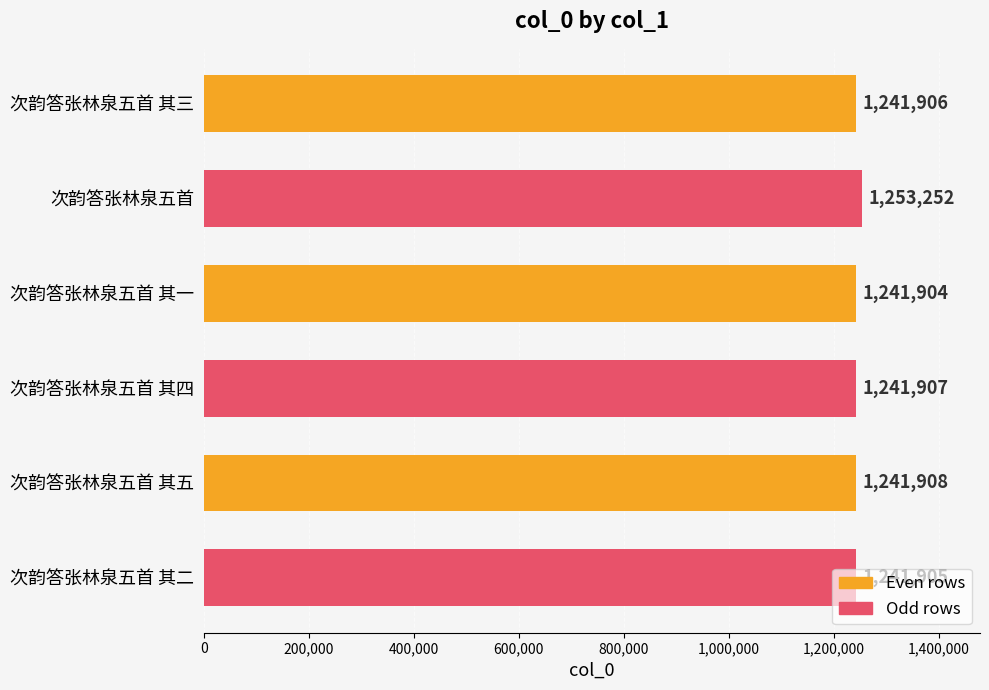

At which label is the value closest to 1247578?

次韵答张林泉五首 其五